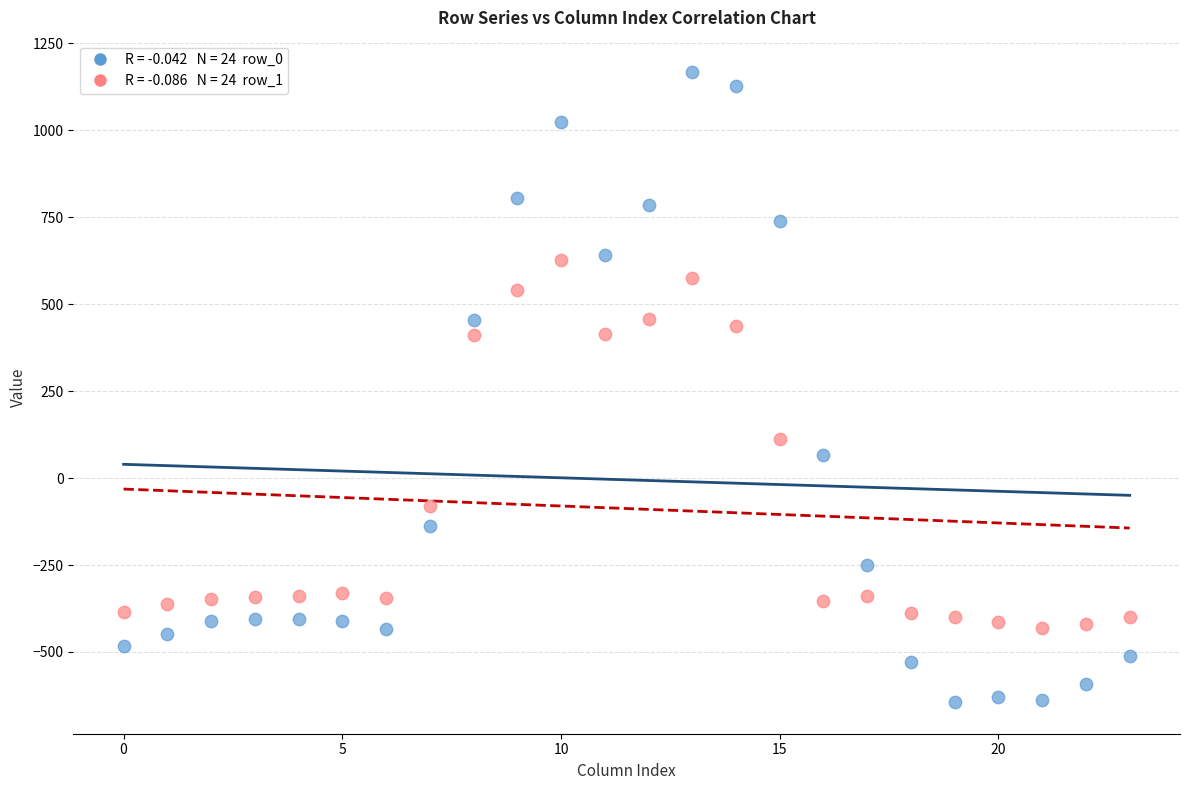

Across all data points, what is the range of Y values (max minus min)?

1811.7